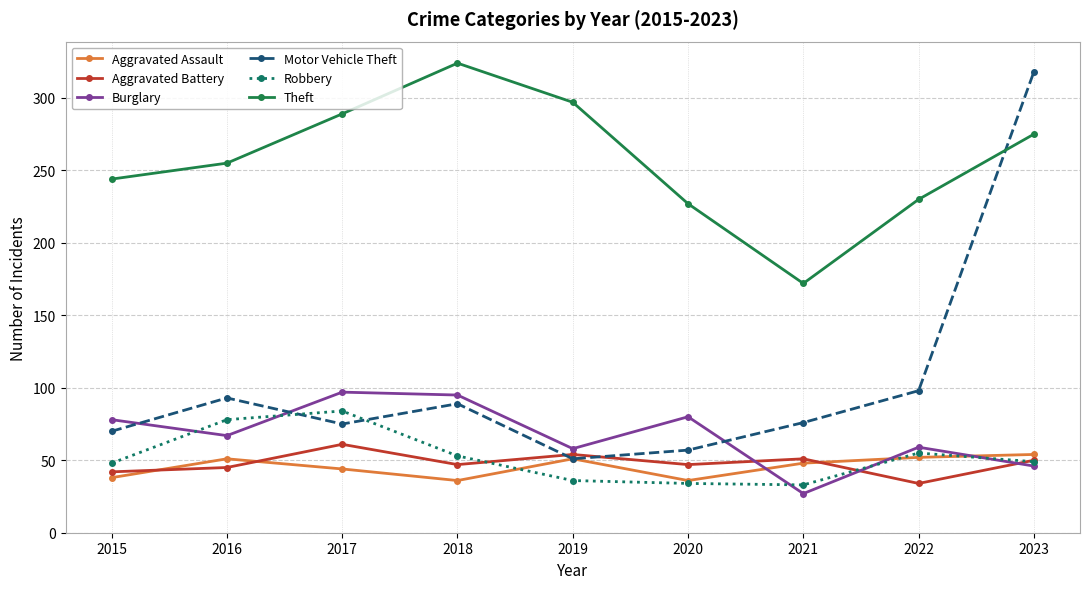

What value does the Aggravated Assault series have at 2021, to the nearest 5?

50